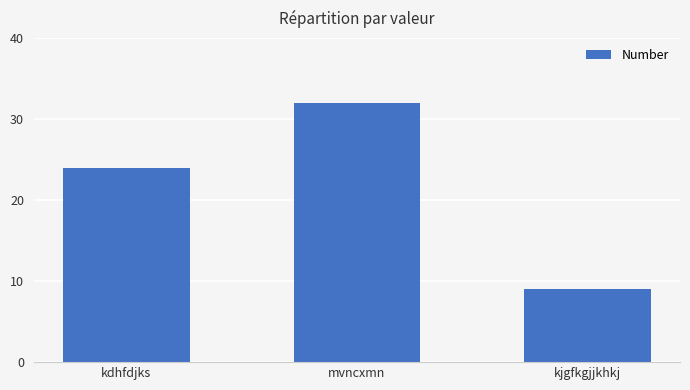

What is the greatest value displayed?

32